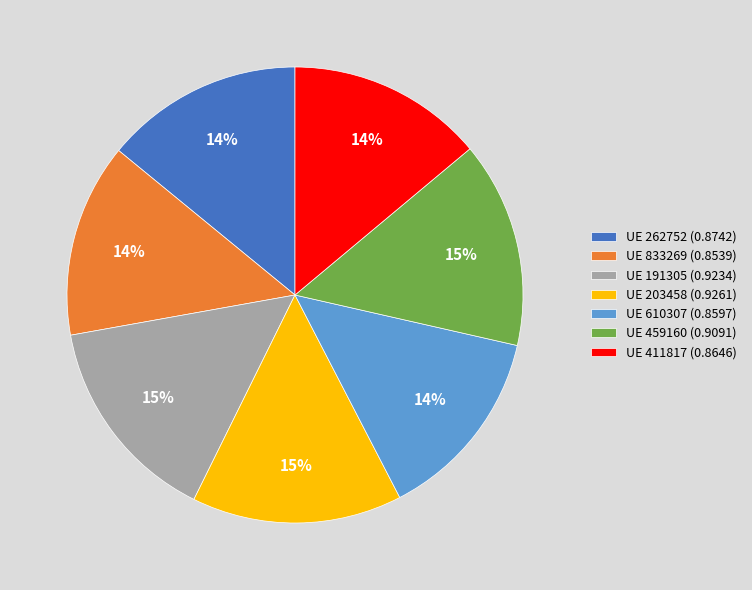

What percentage is the UE 610307 (0.8597) slice, to the nearest percent?

14%